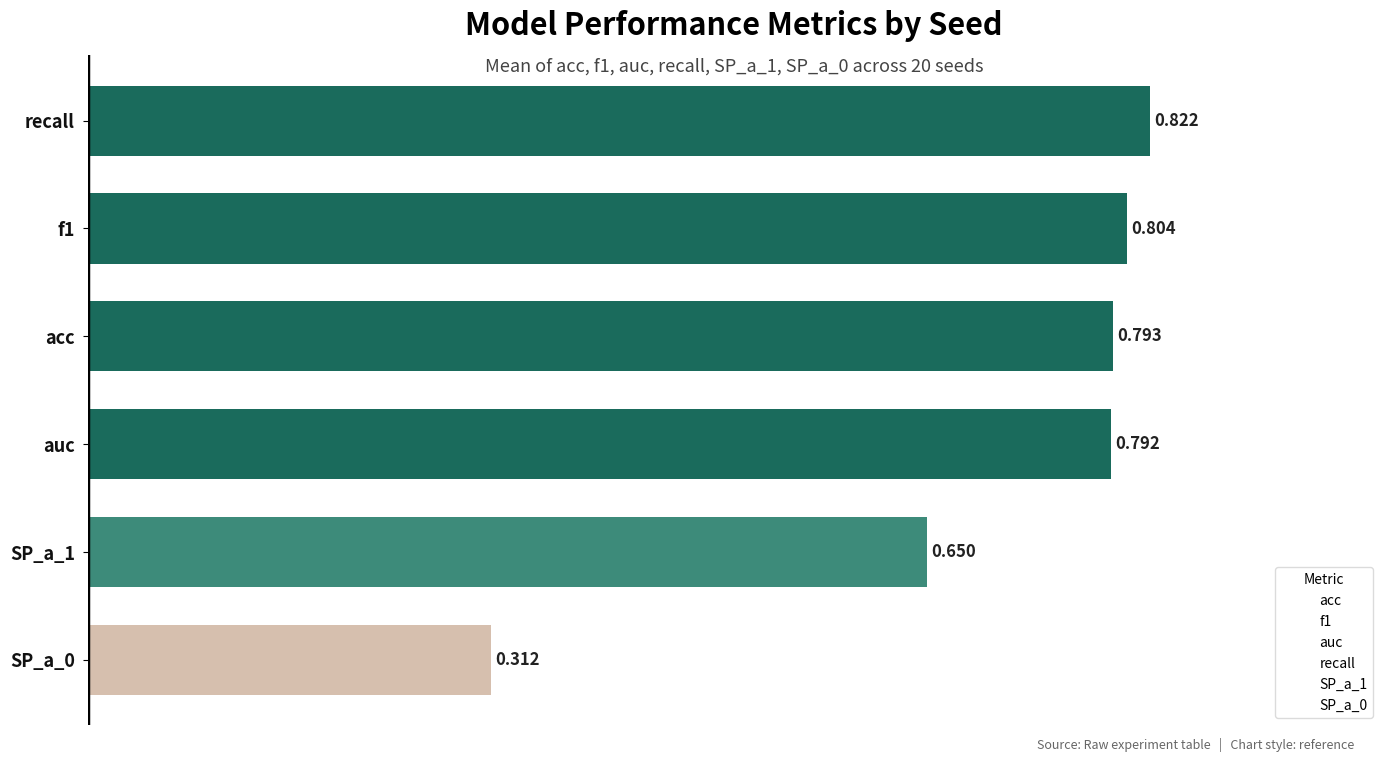

Between auc and SP_a_1, which is larger?

auc